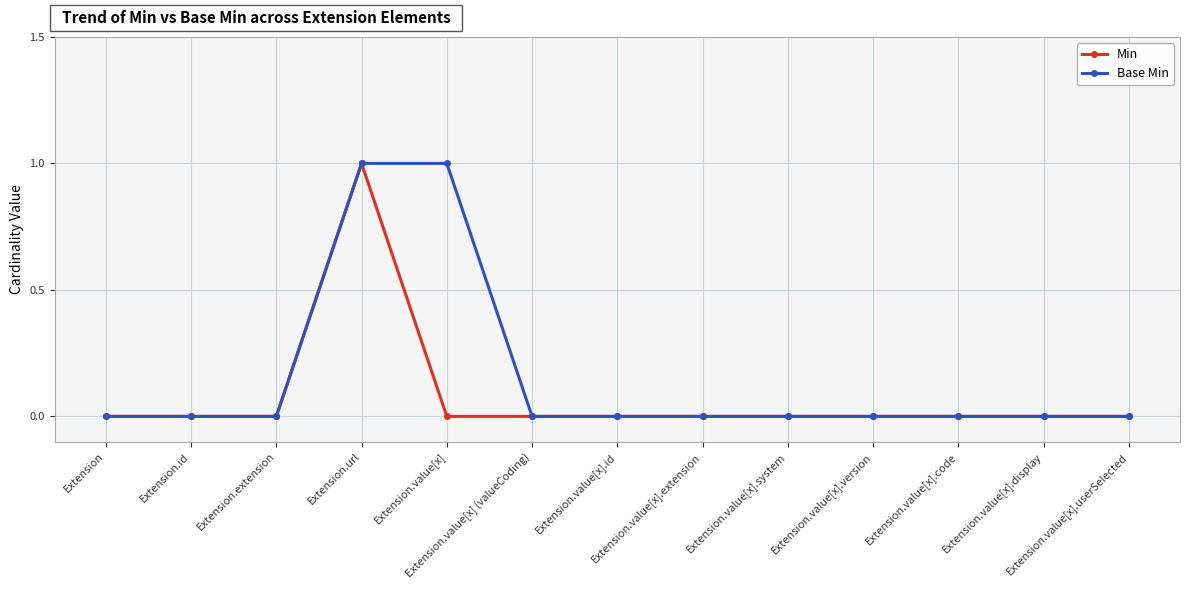

Rank the series by their average value, from lowest to highest.

Min, Base Min